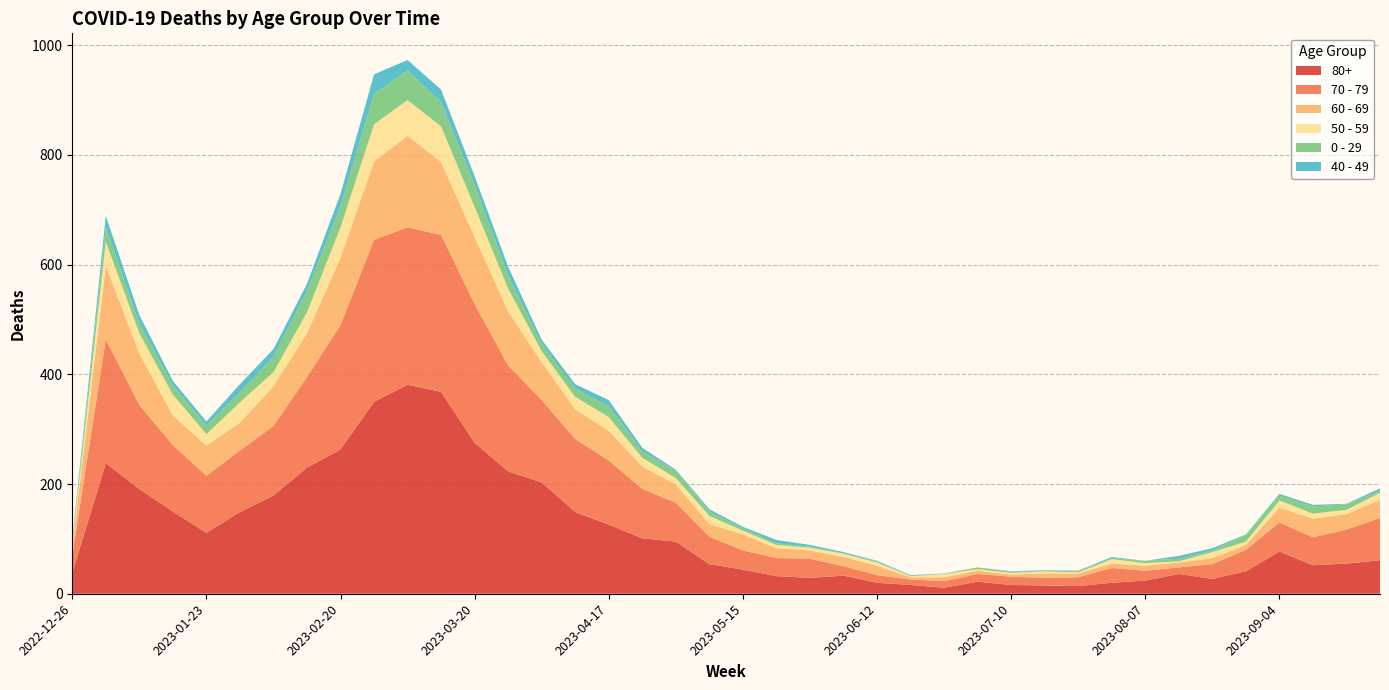

Reading right to left, list all the values displayed in this chart.

80+: 61	55	52	77	41	27	36	24	20	14	15	16	22	11	16	20	33	29	32	44	54	95	101	126	149	203	223	275	368	381	350	263	230	179	149	111	150	191	238	38
70 - 79: 77	62	51	53	39	27	12	18	27	16	14	15	14	12	10	14	17	35	33	35	50	71	90	117	133	150	193	253	286	287	295	227	165	127	112	104	121	153	226	32
60 - 69: 33	28	34	27	9	11	9	9	8	7	8	4	6	7	4	17	17	15	18	29	23	33	41	54	54	69	99	122	133	167	143	123	80	72	51	55	54	94	134	16
50 - 59: 13	8	9	13	6	11	2	5	8	2	4	3	3	6	2	6	6	5	6	7	15	12	16	25	23	20	41	55	65	65	68	55	38	26	37	21	38	37	44	5
0 - 29: 3	10	13	9	12	3	5	4	2	2	2	2	3	1	1	2	1	2	3	4	8	13	11	20	15	13	24	40	44	54	55	38	39	28	18	15	17	17	26	4
40 - 49: 5	1	3	3	1	4	5	0	2	1	0	1	0	0	1	1	2	3	6	3	4	2	7	11	8	8	16	16	23	19	36	23	13	14	15	8	8	16	21	4